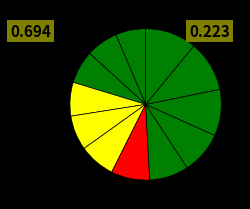

Count the number of slices in the pie.

12